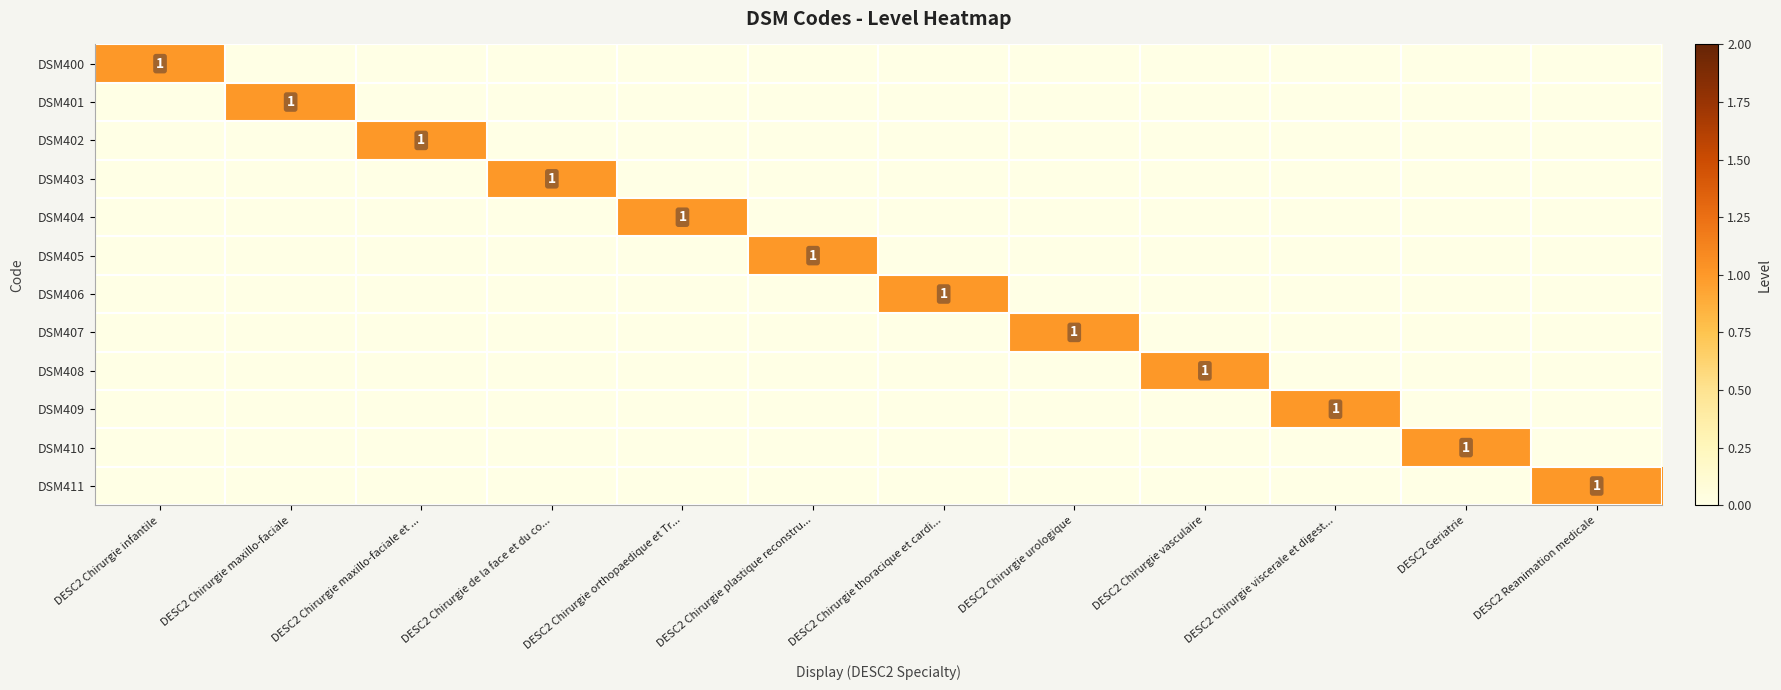

What is the sum of all DSM407 values?

1